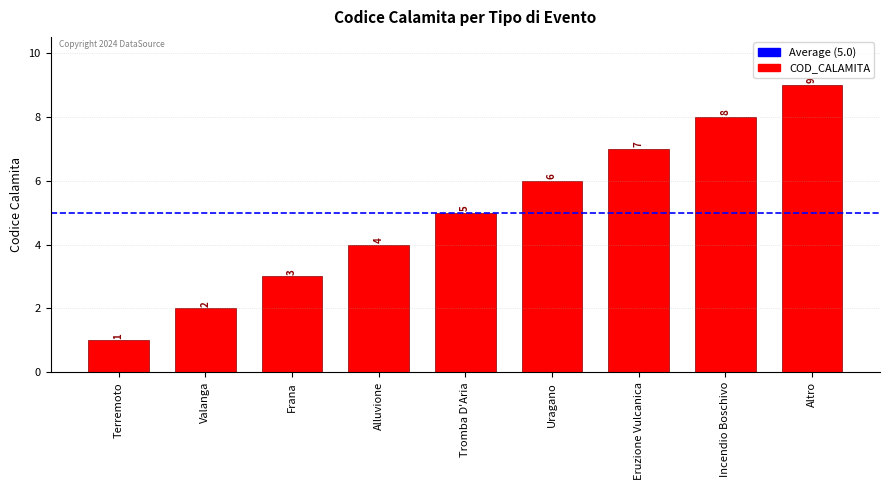

What is the difference between the maximum and minimum values?

8